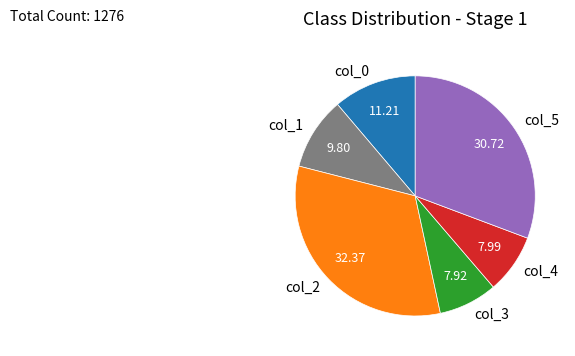

What is the ratio of the value at col_2 to the value at col_0?

2.9